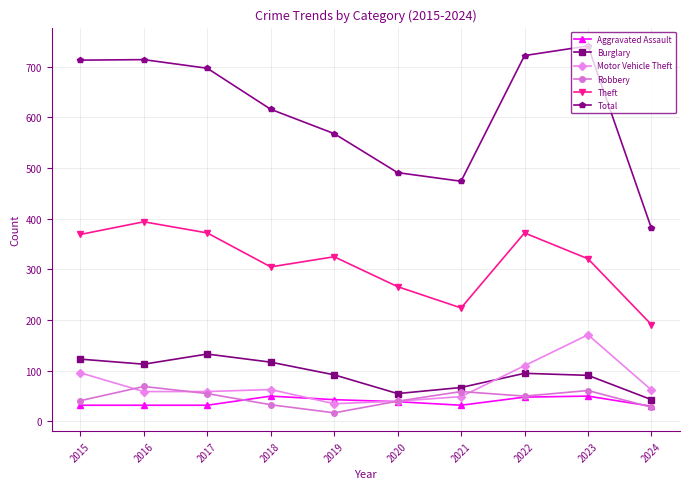

What is the minimum value shown in the chart?

17